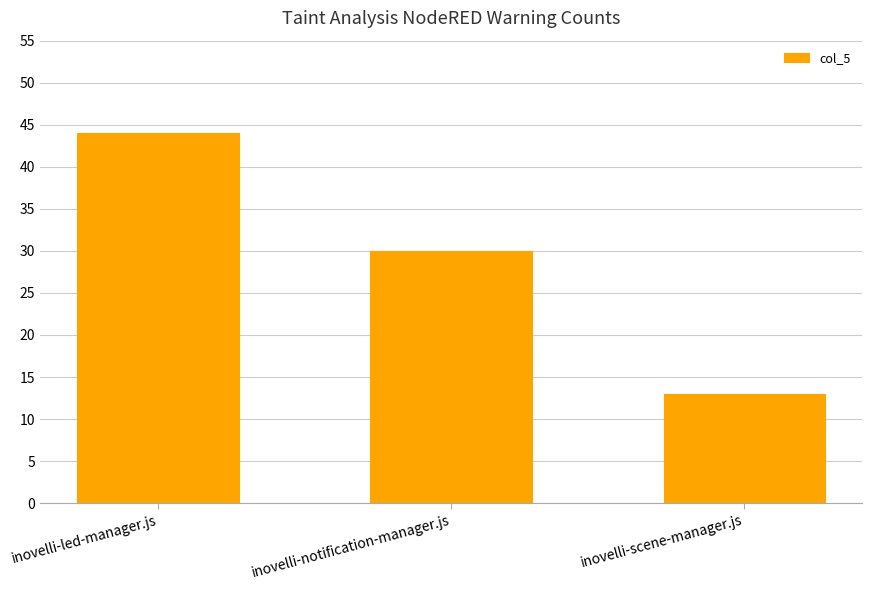

How many series are shown in this chart?

1